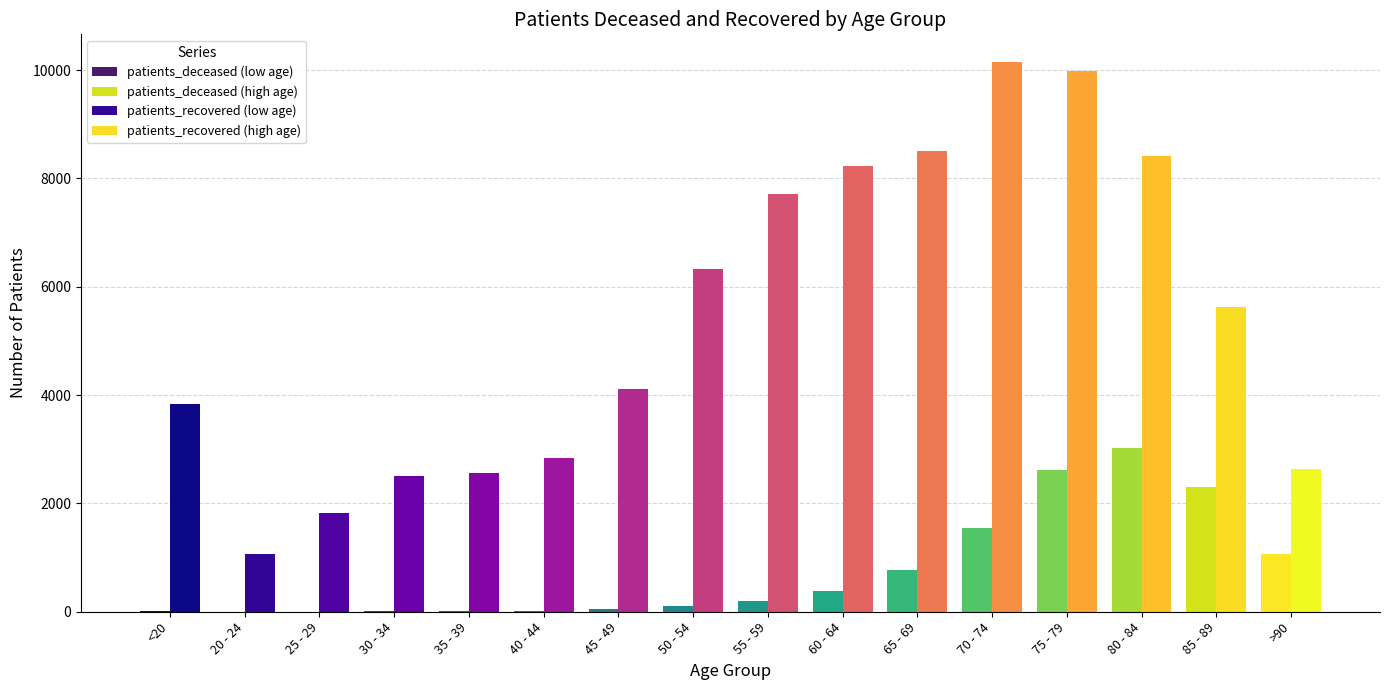

At which label does patients_deceased first exceed 198?

60 - 64